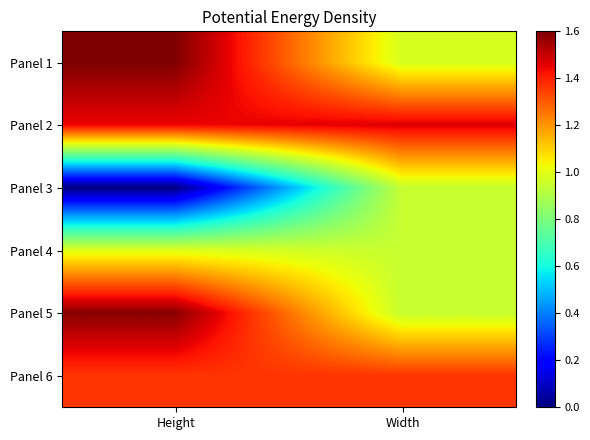

Reading right to left, extract all data points from this chart.

Panel 1: Width=1.0	Height=1.6
Panel 2: Width=1.5	Height=1.4
Panel 3: Width=0.9	Height=0.0
Panel 4: Width=0.9	Height=1.0
Panel 5: Width=0.9	Height=1.6
Panel 6: Width=1.4	Height=1.4